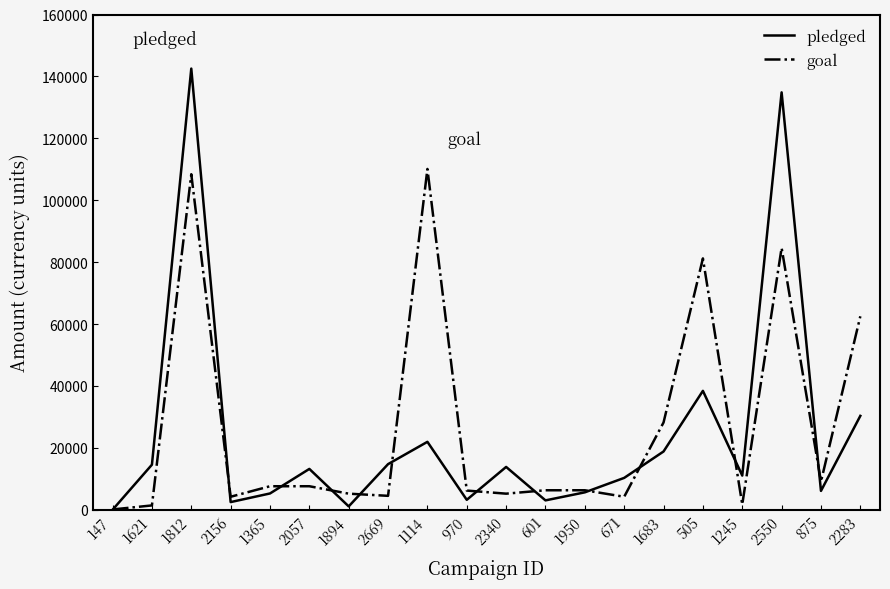

Which series has the largest range (max minus min)?

pledged